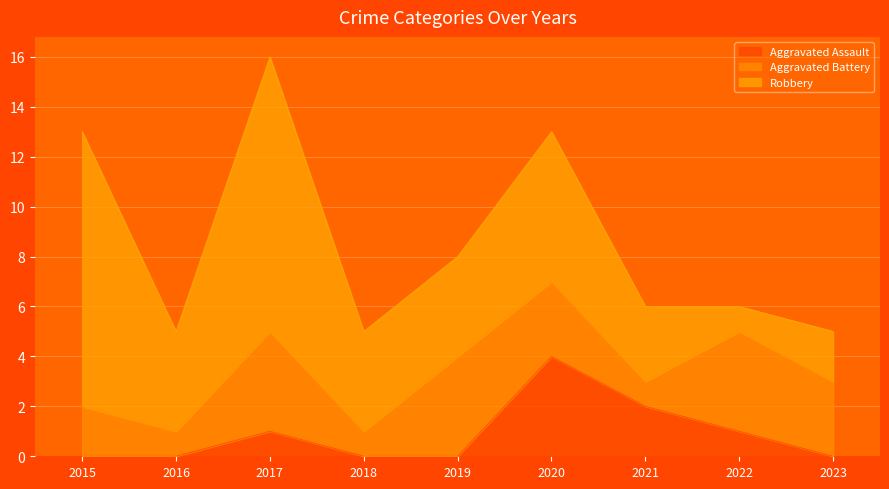

What is the average value of the Robbery series?

5